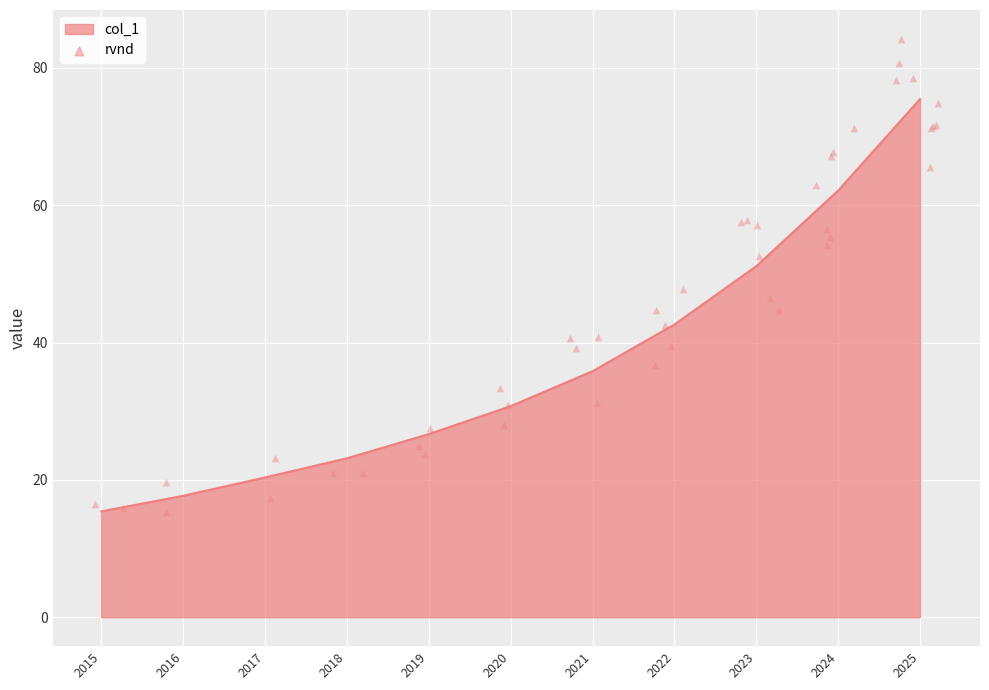

Approximately how many times larger is the value at 2017 compared to 2025?

0.3